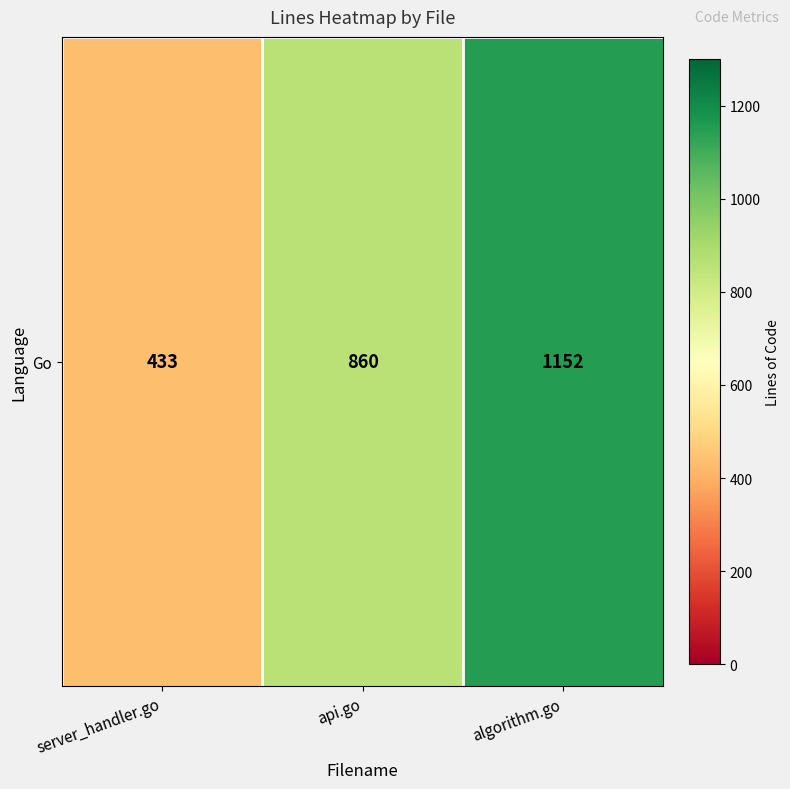

The value at api.go is 860. True or false?

True